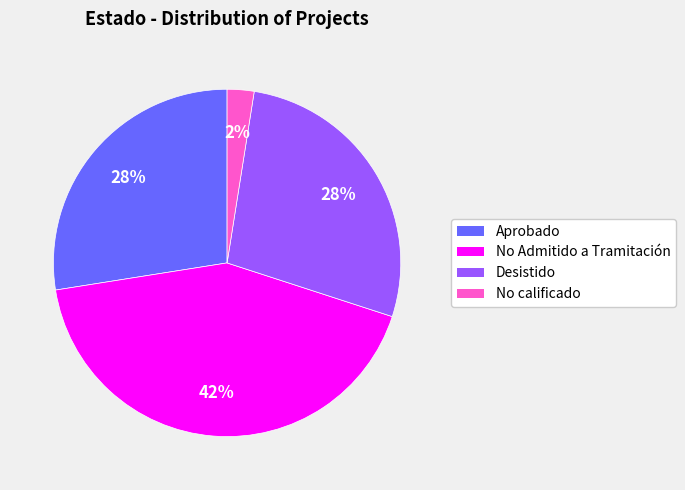

Is the sum of No Admitido a Tramitación and Desistido greater than half?

Yes